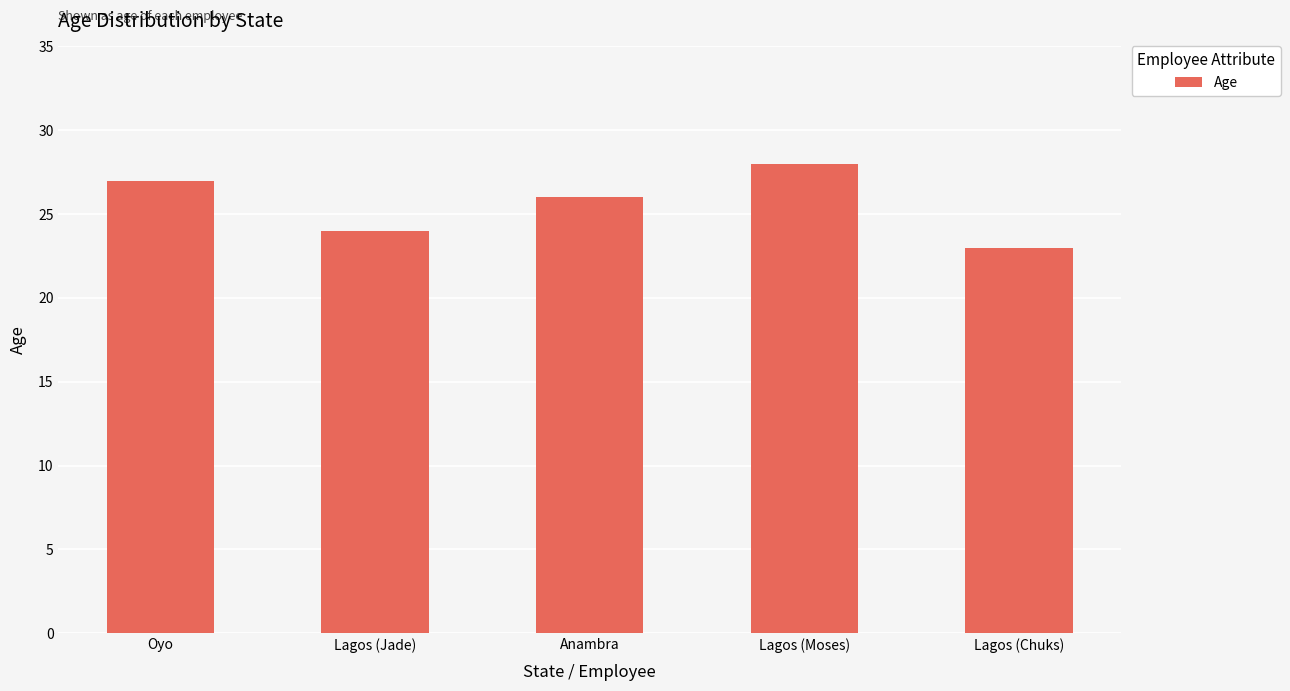

Which has a higher value, Lagos (Chuks) or Lagos (Moses)?

Lagos (Moses)